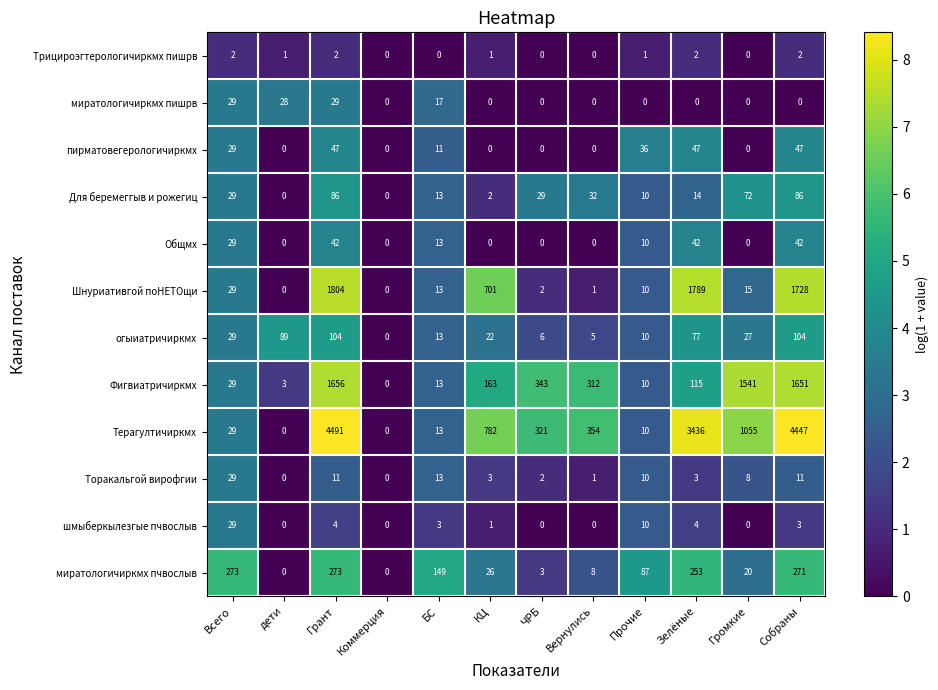

Which label corresponds to the largest value in the chart?

Грант